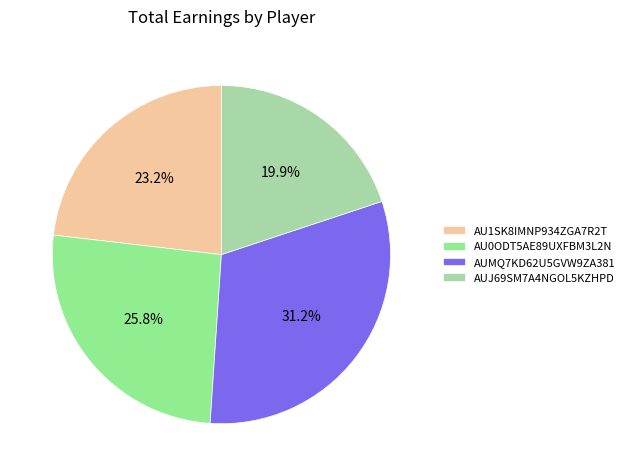

The AUMQ7KD62U5GVW9ZA381 slice represents 40% of the pie. True or false?

False